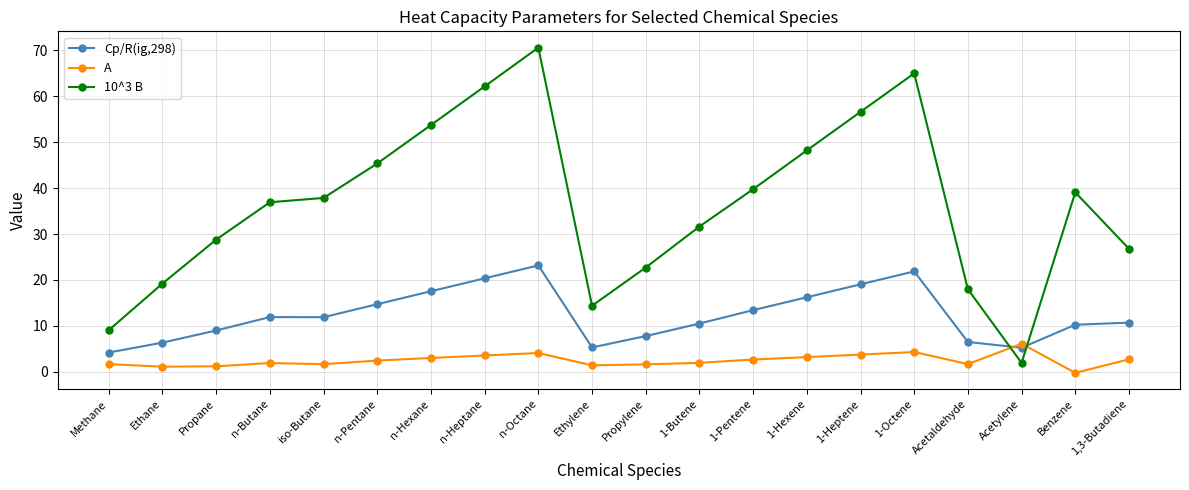

Which category has the highest value across all series?

n-Octane